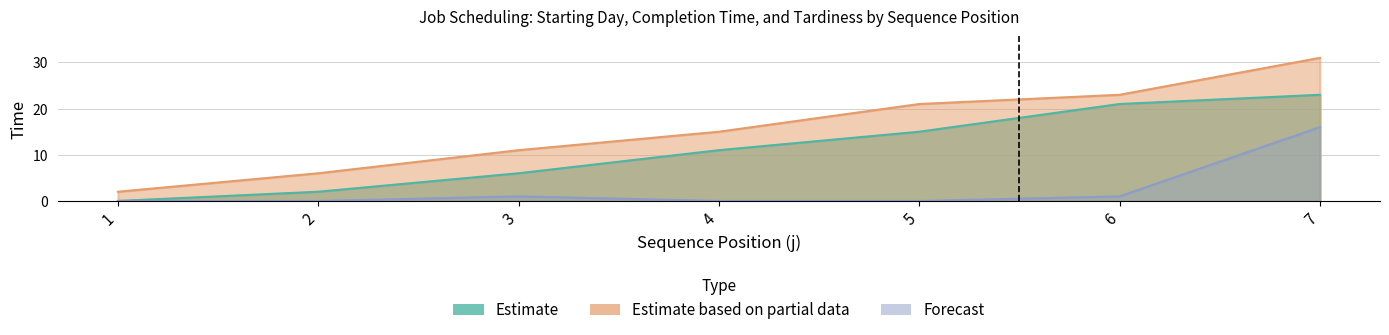

Which series has the largest range (max minus min)?

Completion Time